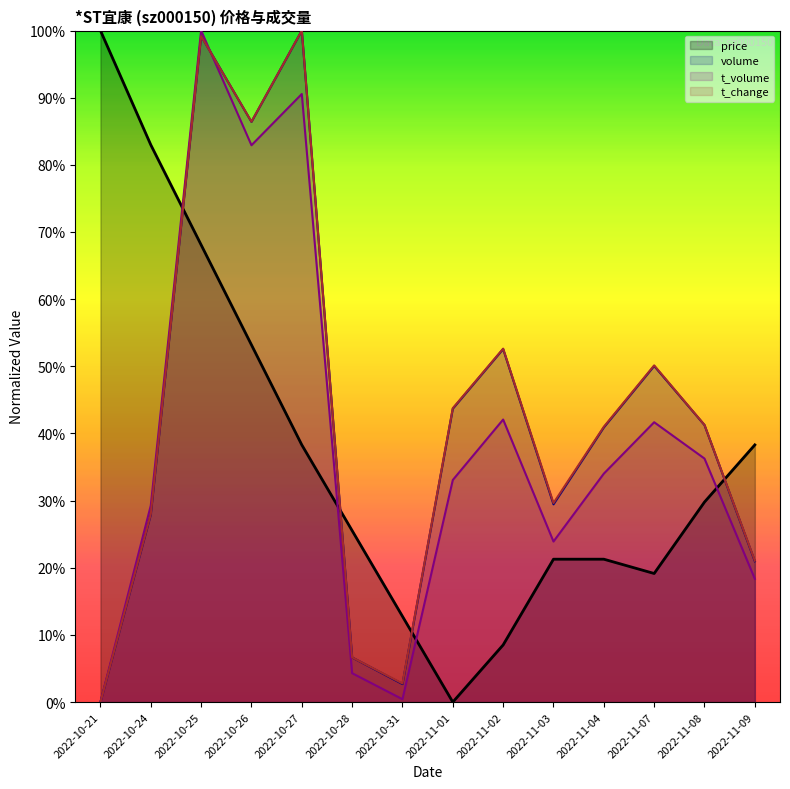

True or false: t_volume has more than 0 points higher than both neighbors.

True